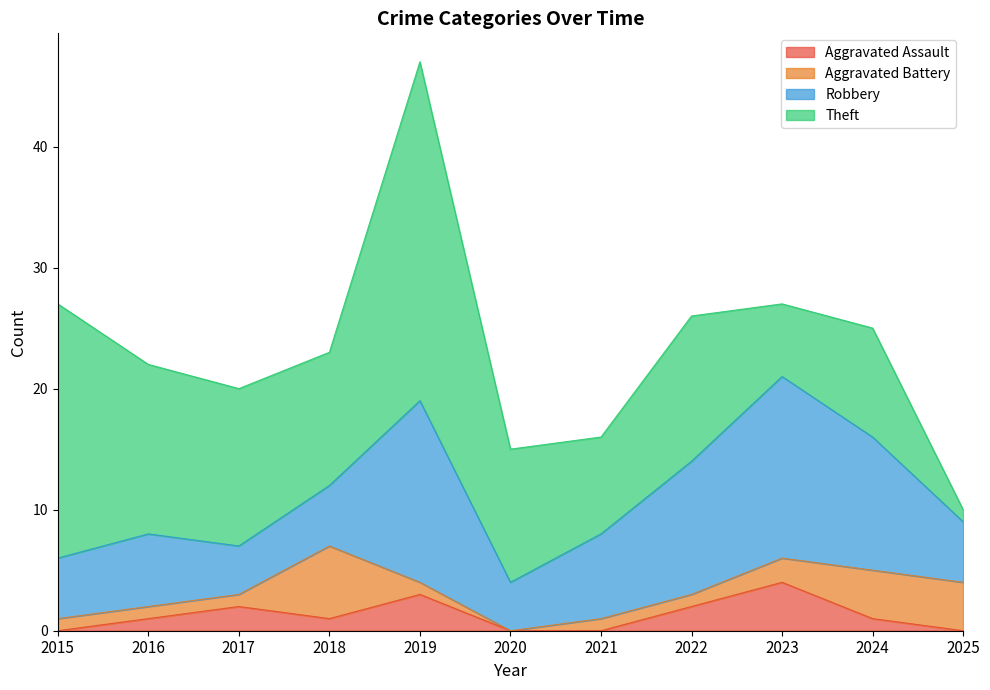

Reading right to left, what are all the values shown in this chart?

Aggravated Assault: 0	1	4	2	0	0	3	1	2	1	0
Aggravated Battery: 4	4	2	1	1	0	1	6	1	1	1
Robbery: 5	11	15	11	7	4	15	5	4	6	5
Theft: 1	9	6	12	8	11	28	11	13	14	21